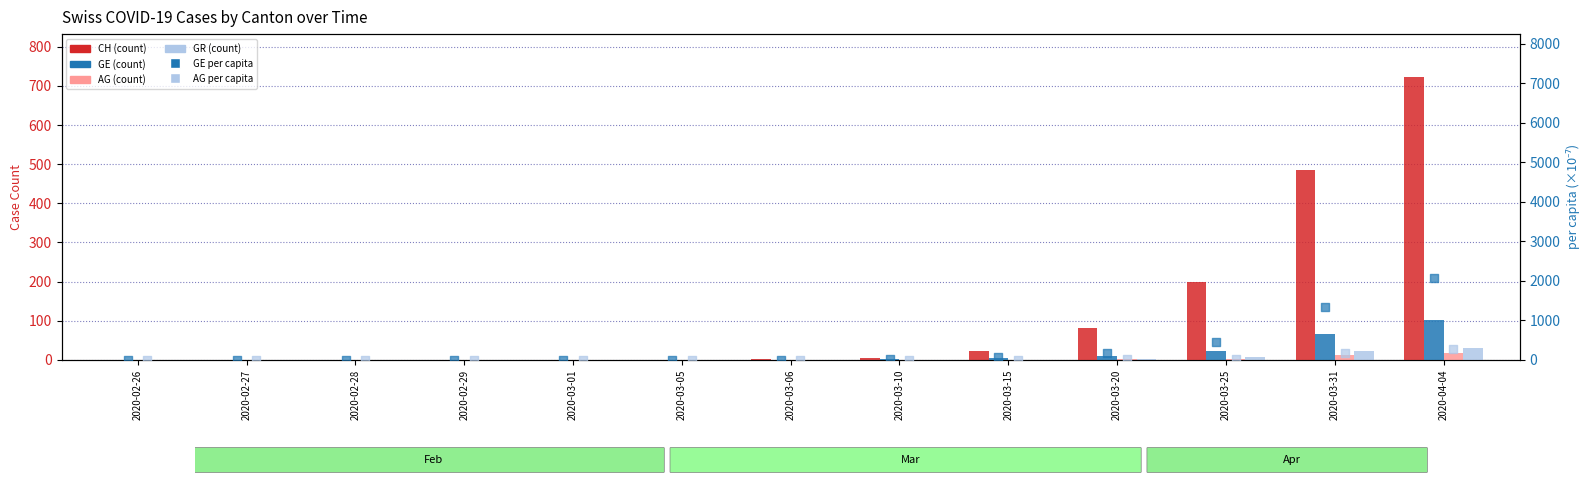

At which category is the sum across all series the highest?

2020-04-04